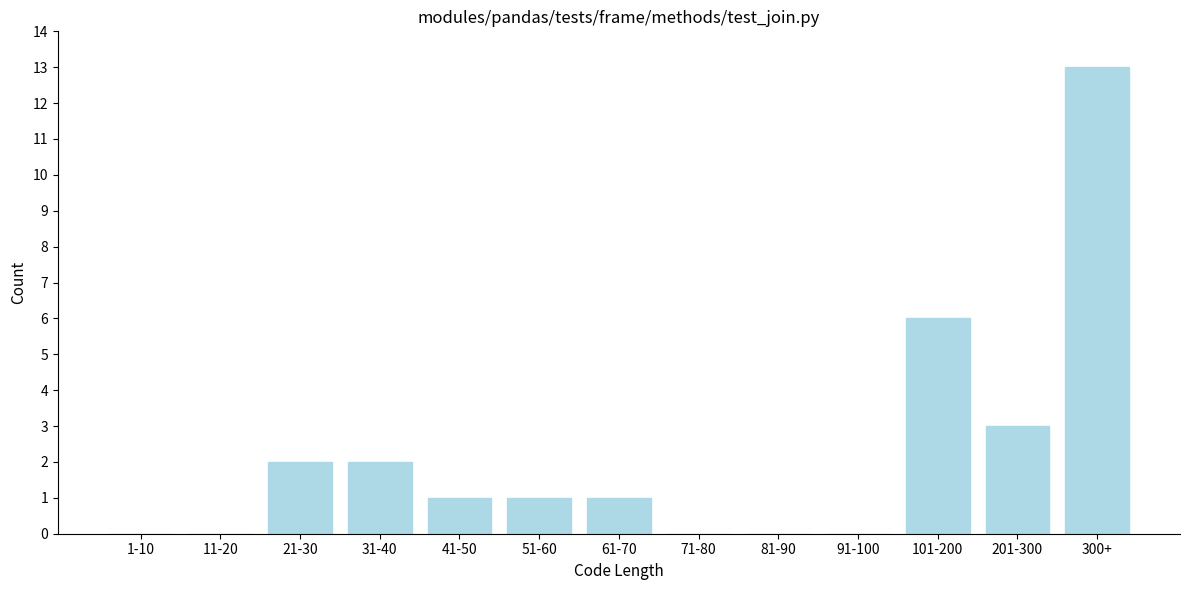

Reading left to right, transcribe all the data shown in this chart.

1-10=0	11-20=0	21-30=2	31-40=2	41-50=1	51-60=1	61-70=1	71-80=0	81-90=0	91-100=0	101-200=6	201-300=3	300+=13